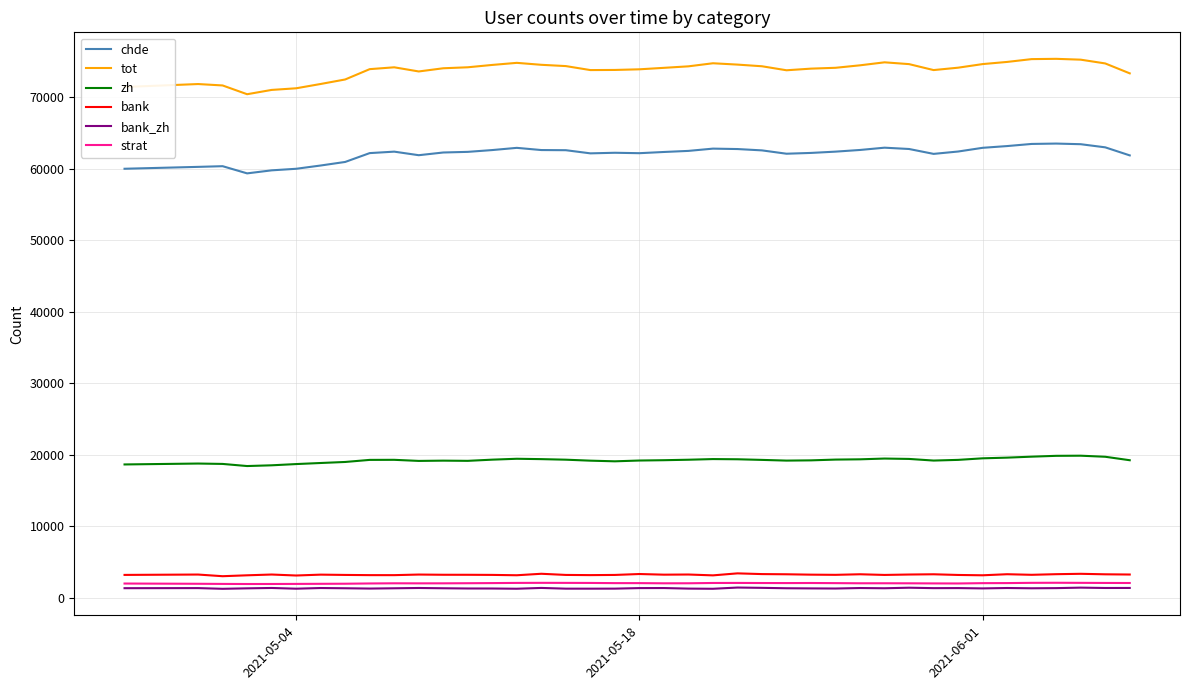

Which series has the largest total across all categories?

tot